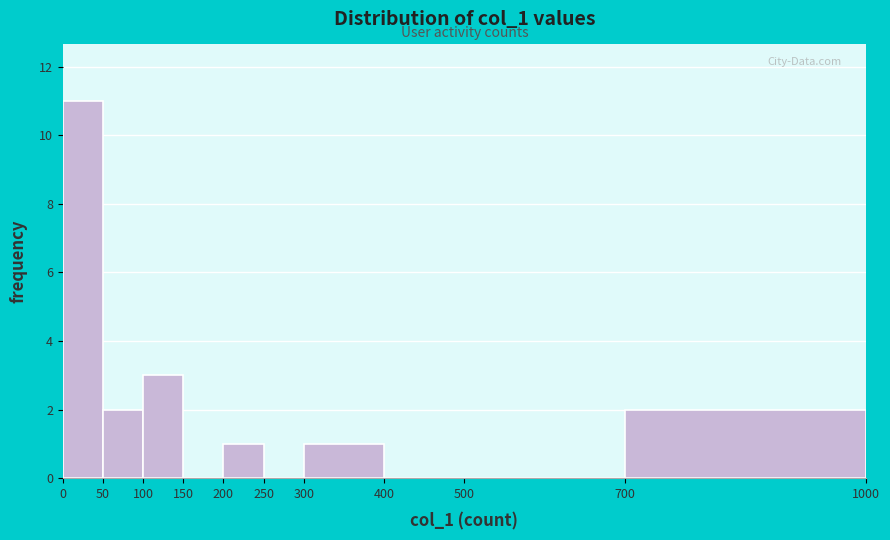

Reading left to right, list every bar in this chart as the range it spans on the x-axis followed by its height. The values are not printed on the chart, so give them approximately, as read against the axis.

0 to 50: 11
50 to 100: 2
100 to 150: 3
150 to 200: 0
200 to 250: 1
250 to 300: 0
300 to 400: 1
400 to 500: 0
500 to 700: 0
700 to 1000: 2